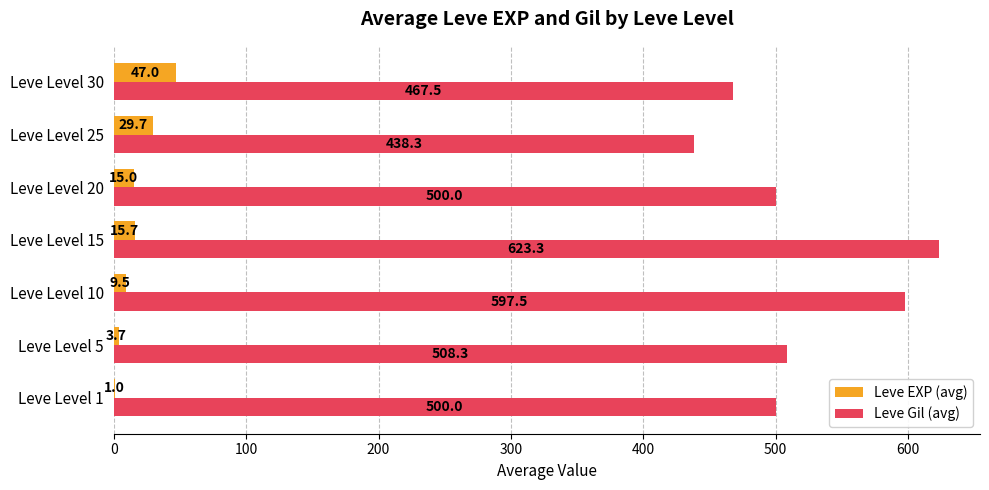

Read the Leve EXP (avg) value at Leve Level 1.

1.0